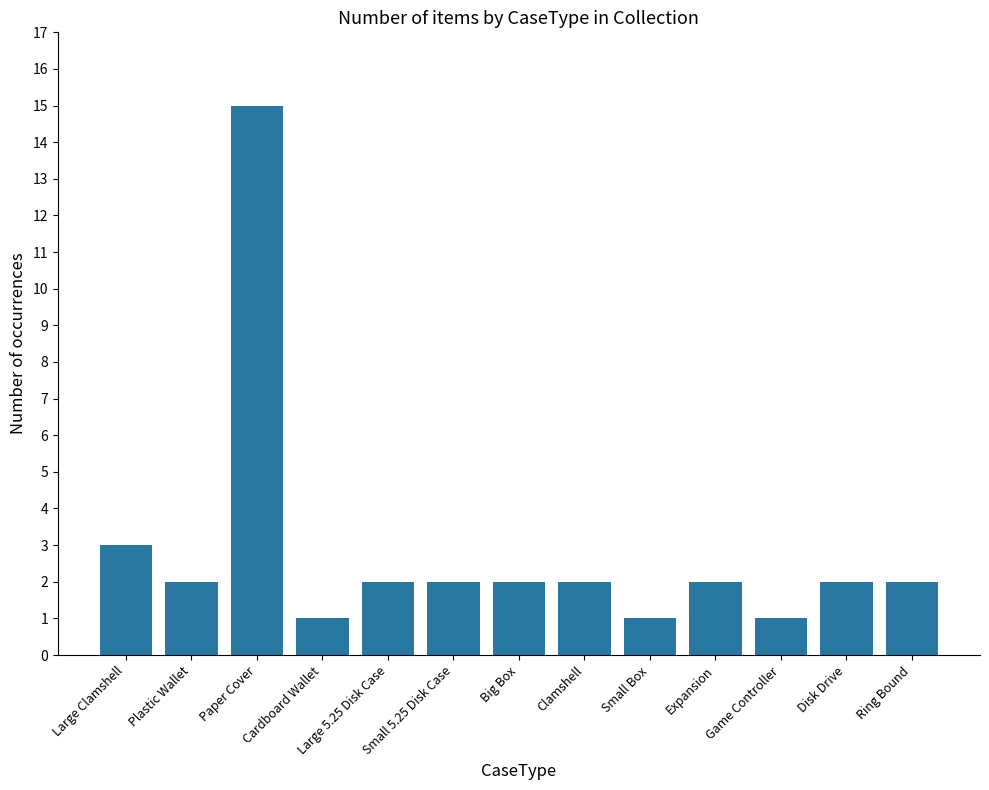

Where is the data nearest to the value 8?

Large Clamshell